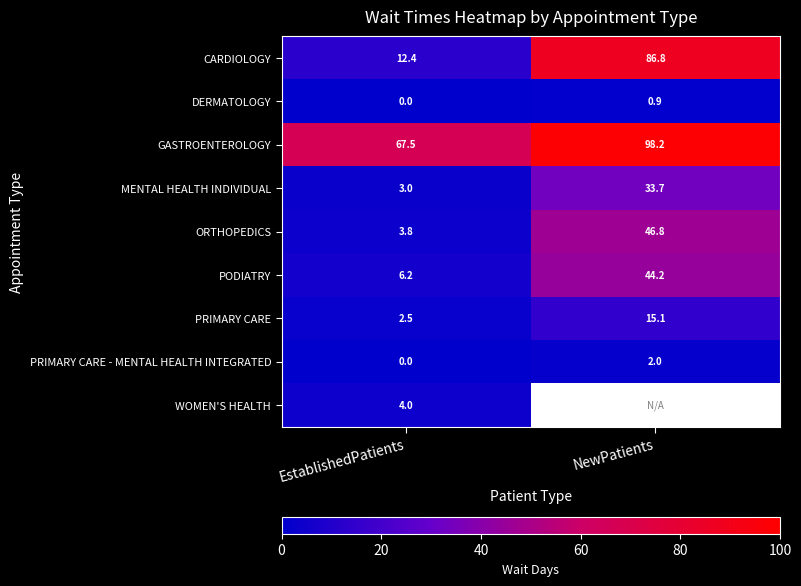

The DERMATOLOGY series shows 1.2 at NewPatients. True or false?

False